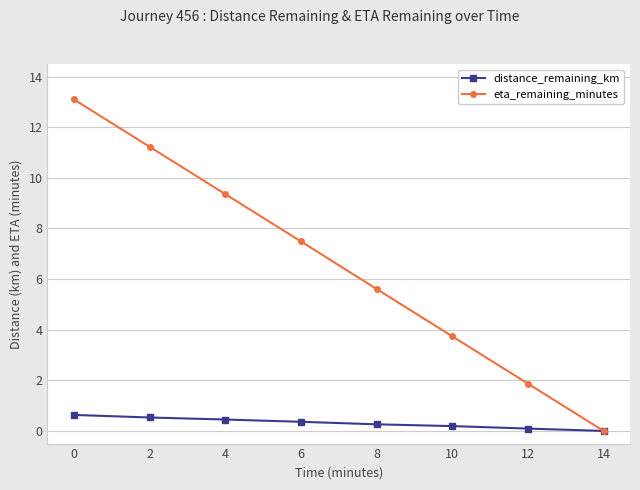

What are all the series names shown in the legend?

distance_remaining_km, eta_remaining_minutes